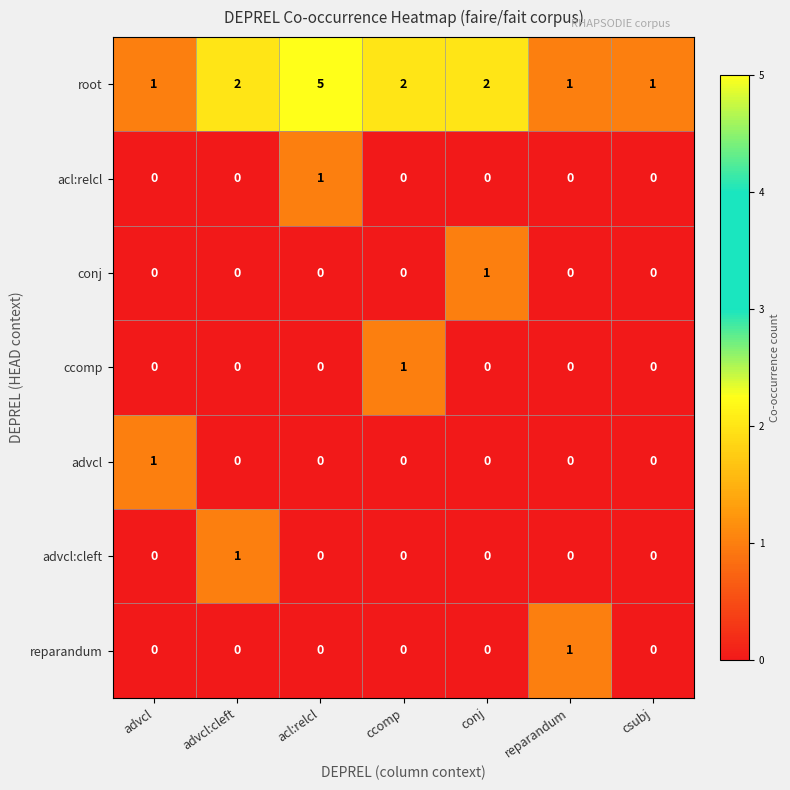

Which category has the highest value across all series?

acl:relcl